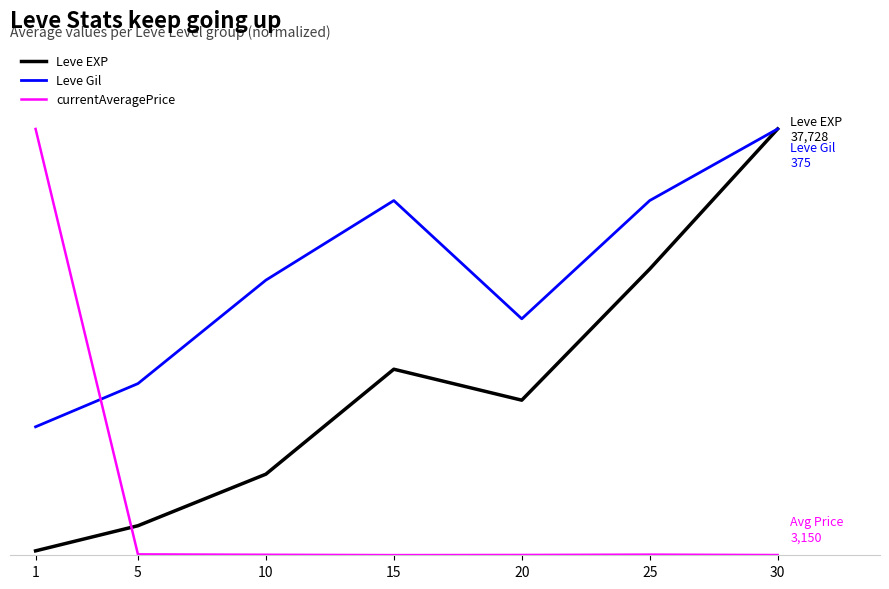

What is the total value across all series at 10?

20.9